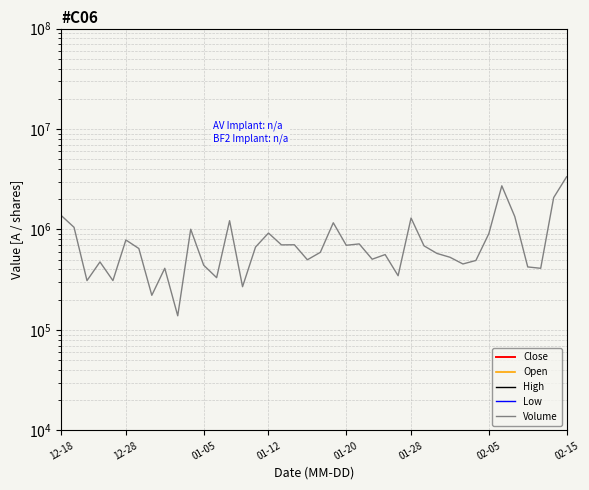

True or false: Close and High cross at least once.

False